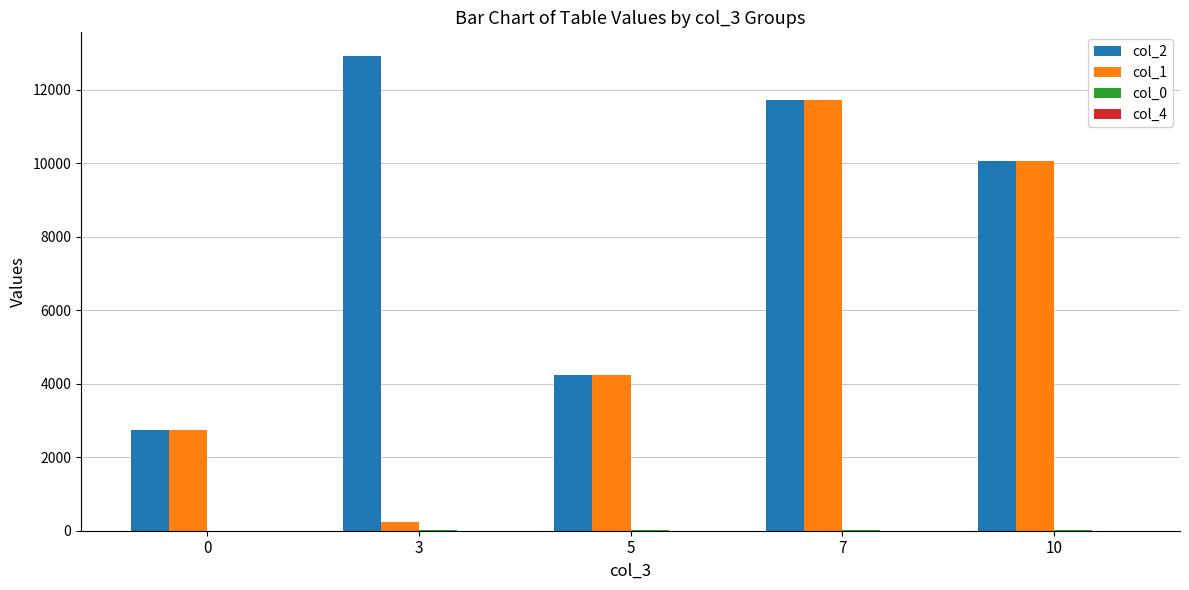

What is the maximum value for col_1?

11713.0